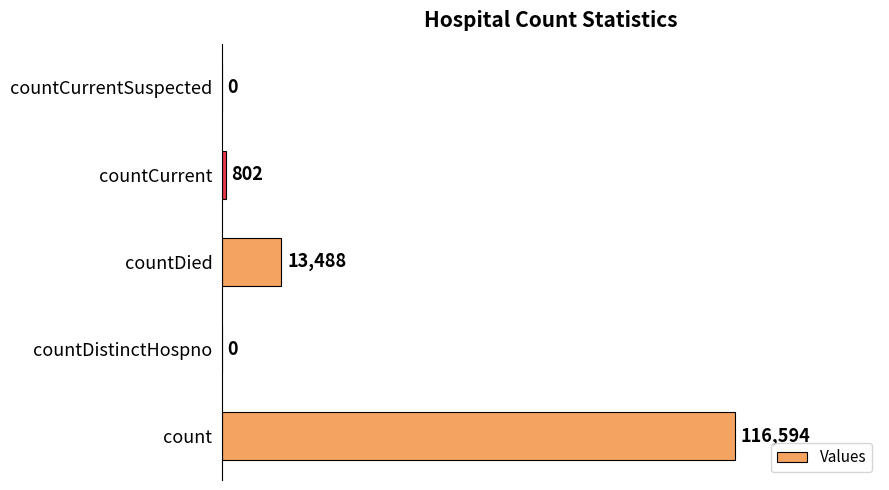

True or false: the data shows 4489 at countDied.

False